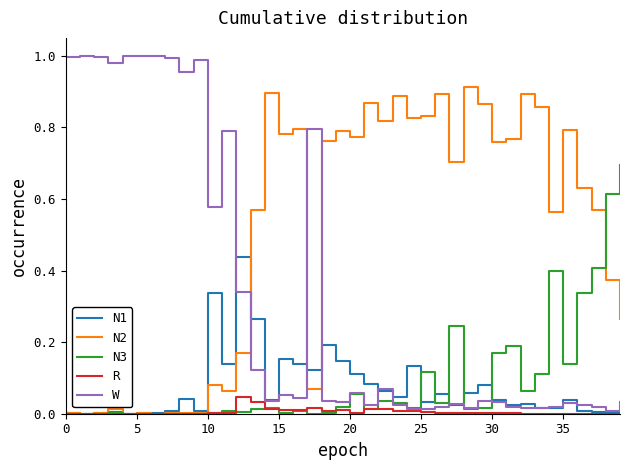

How many intersections are there between W and N2?

3